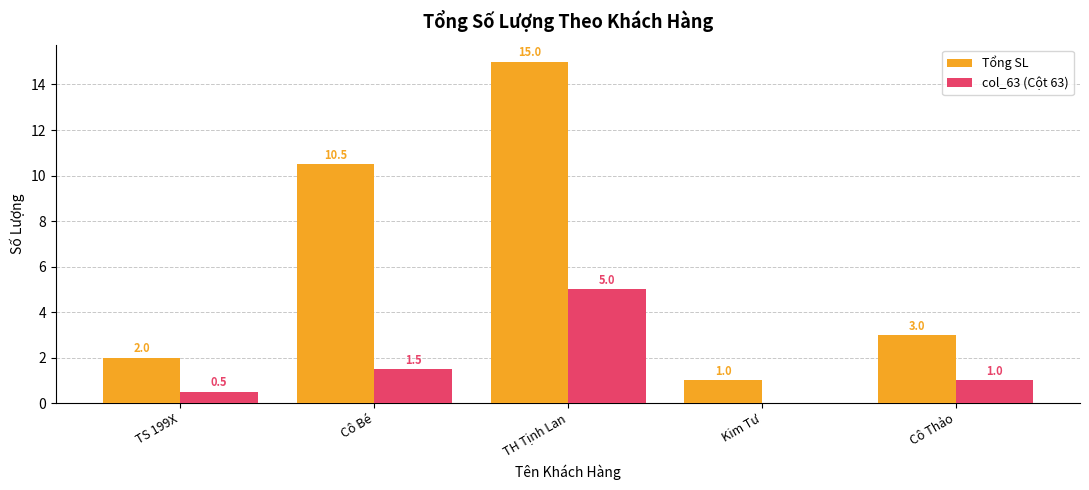

Where is Tổng SL nearest to the value 8?

Cô Bé